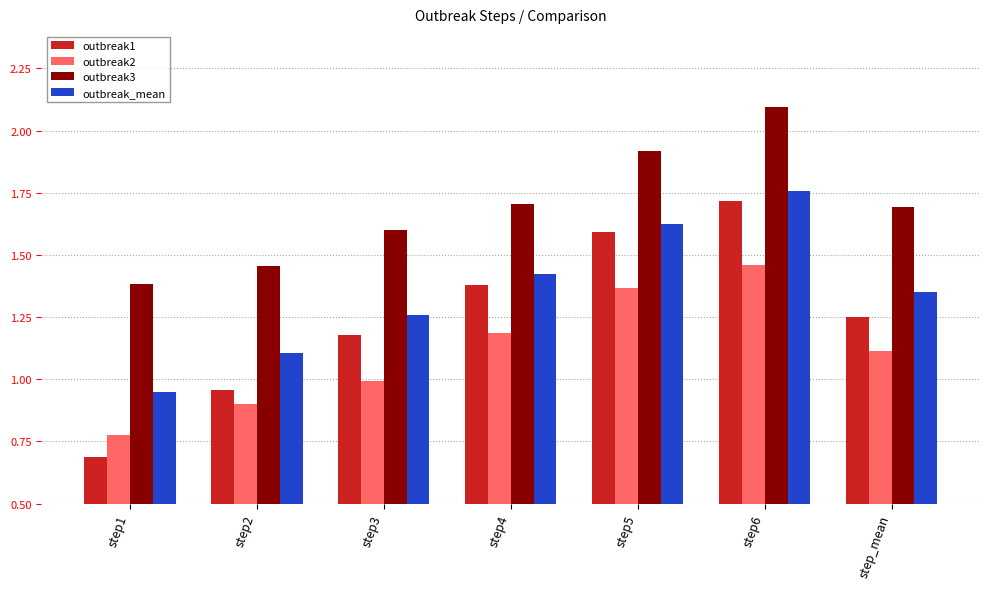

The outbreak3 series shows 1.9 at step5. True or false?

True